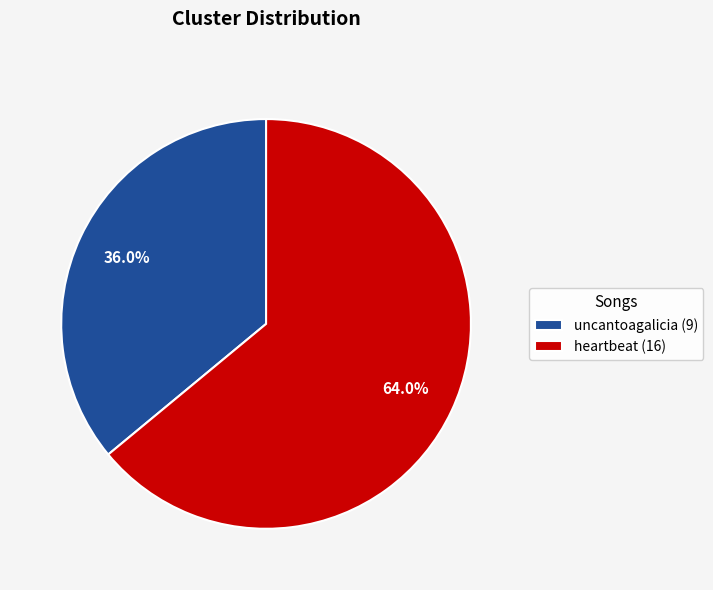

How many slices are in this pie chart?

2